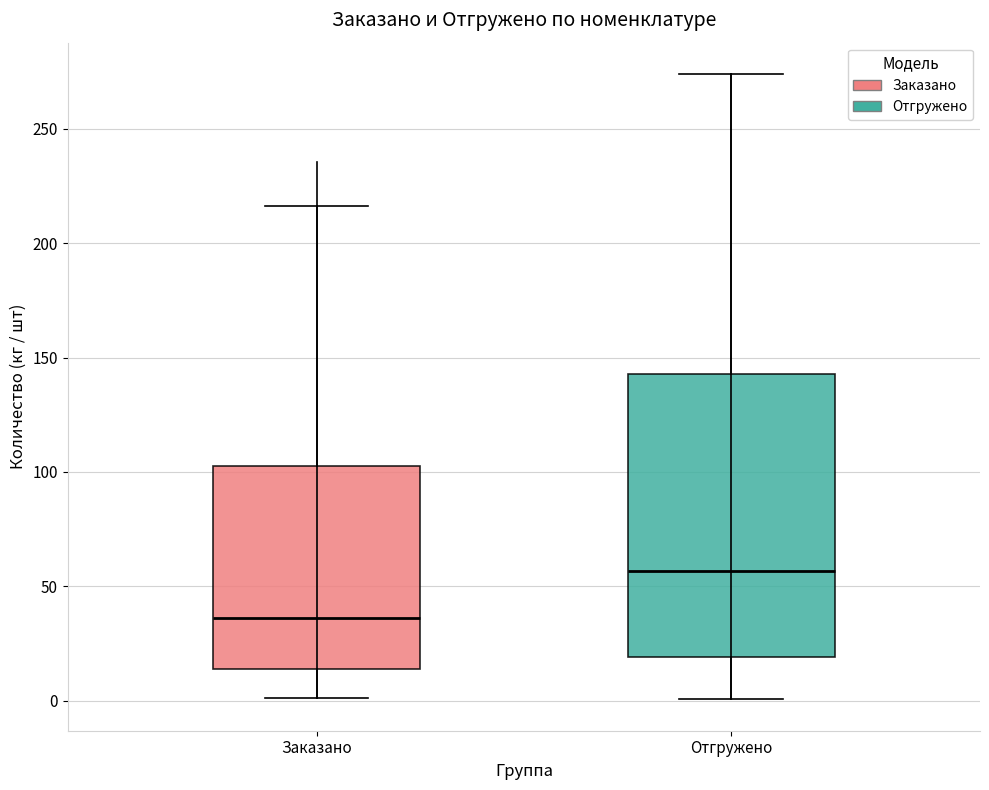

Which box's median line is the highest?

Отгружено